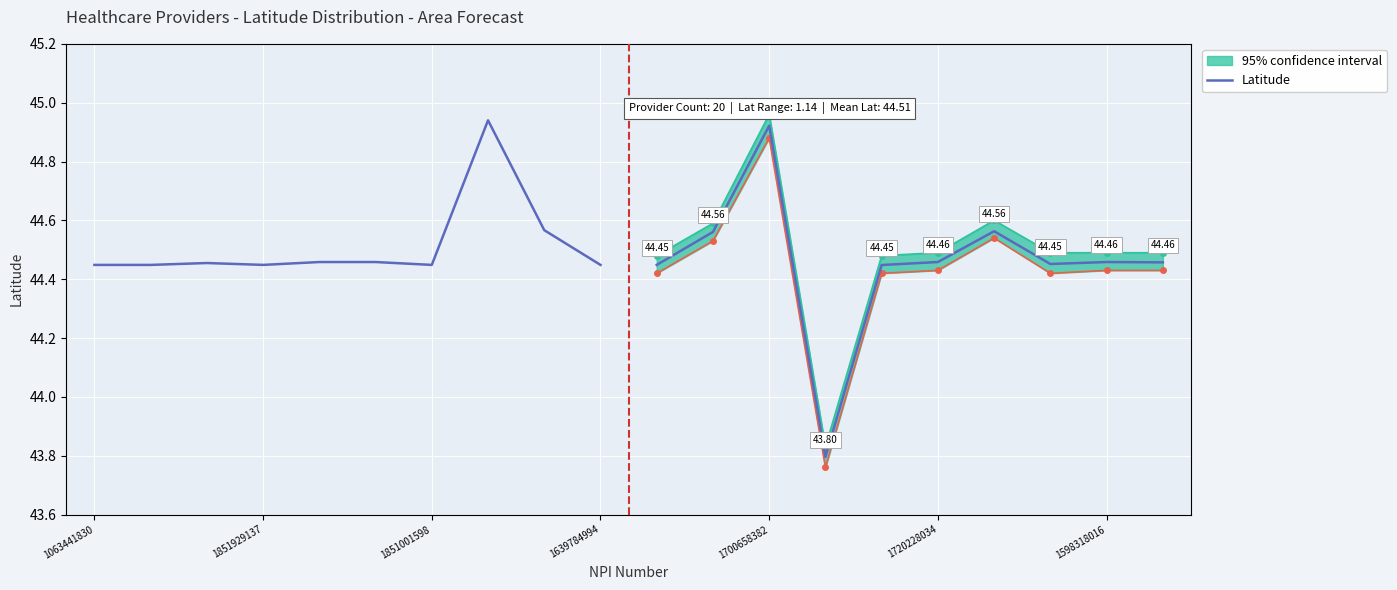

How many lines are shown in the chart?

1